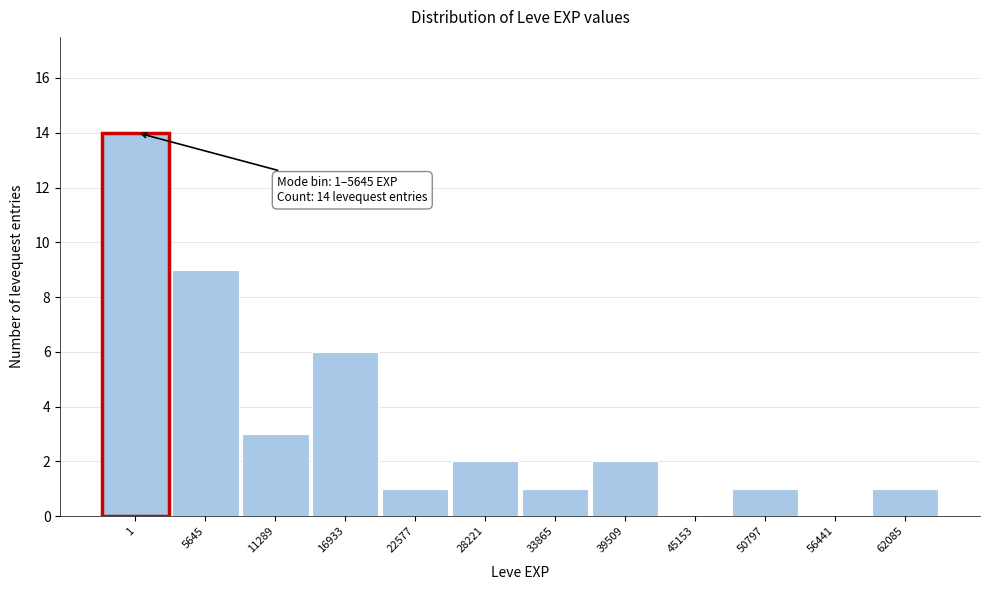

Reading left to right, transcribe all the data shown in this chart.

1=14	5645=9	11289=3	16933=6	22577=1	28221=2	33865=1	39509=2	45153=0	50797=1	56441=0	62085=1